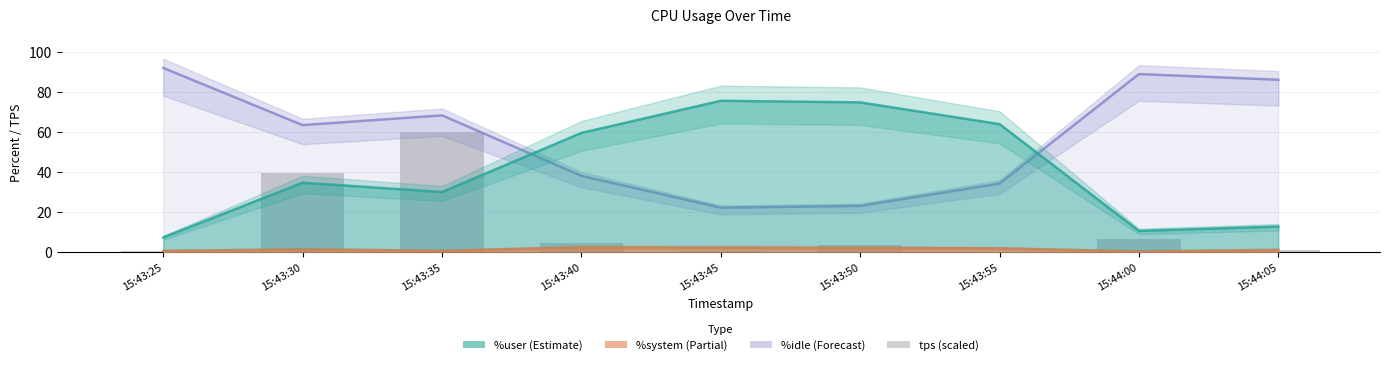

What is the sum of the %system values at 15:43:45 and 15:44:00?

2.8